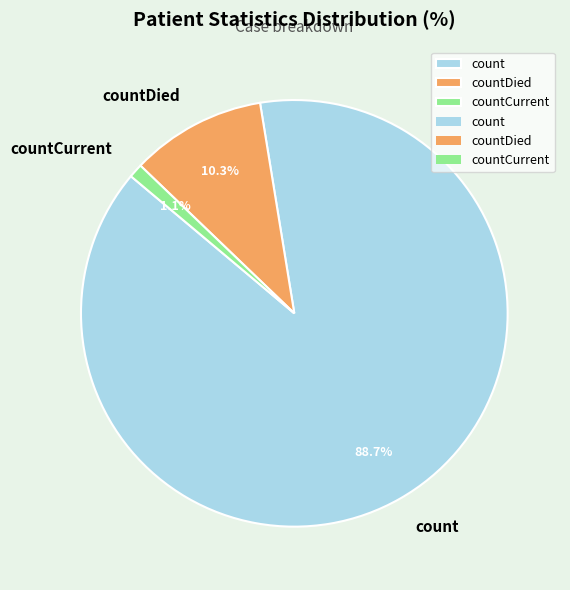

How many slices are in this pie chart?

3